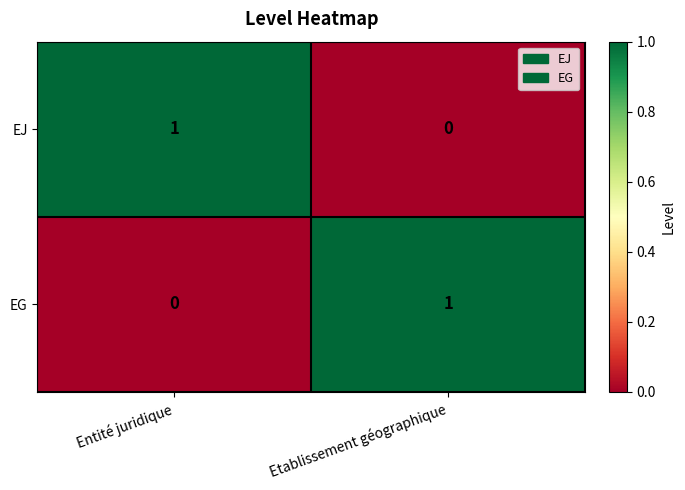

Is it true that EJ equals 2 at Entité juridique?

False